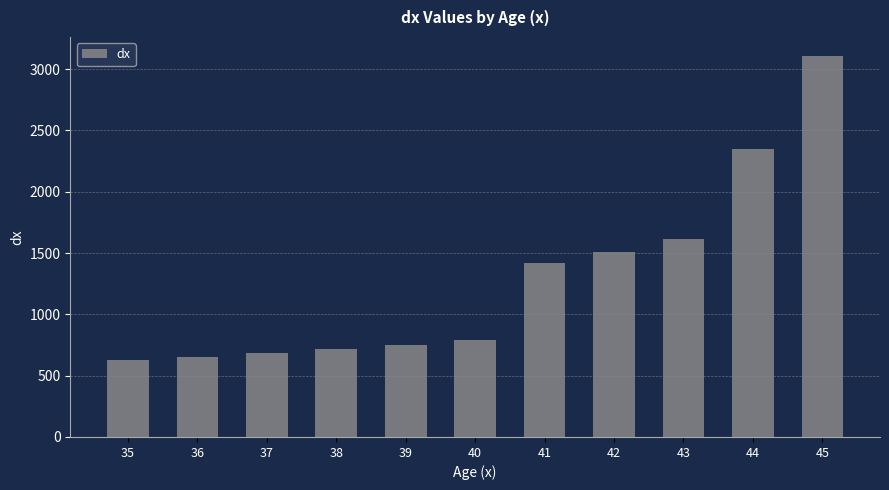

The chart shows a value of 653.2 at 36. True or false?

True